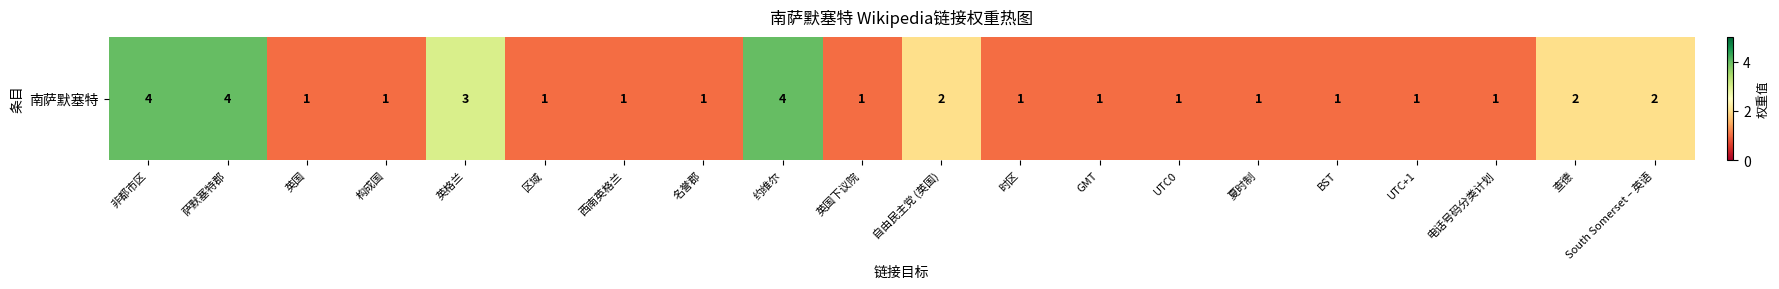

Which category has the highest value across all series?

非都市区